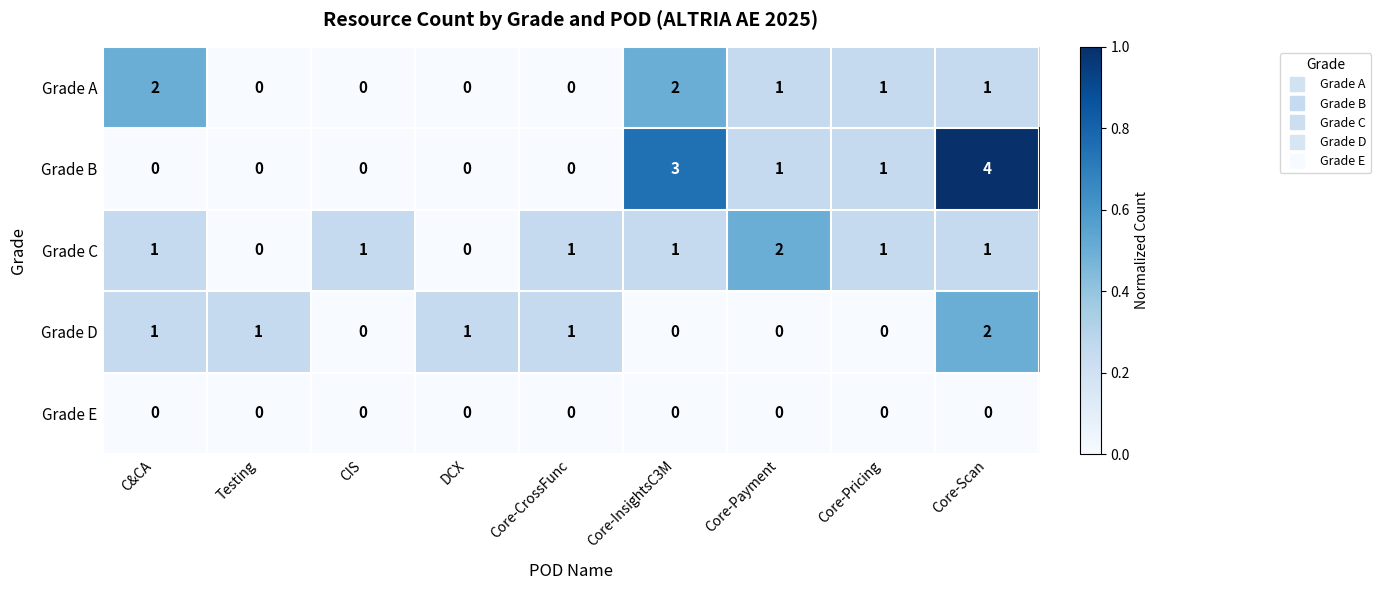

The Grade E series shows 0 at CIS. True or false?

True